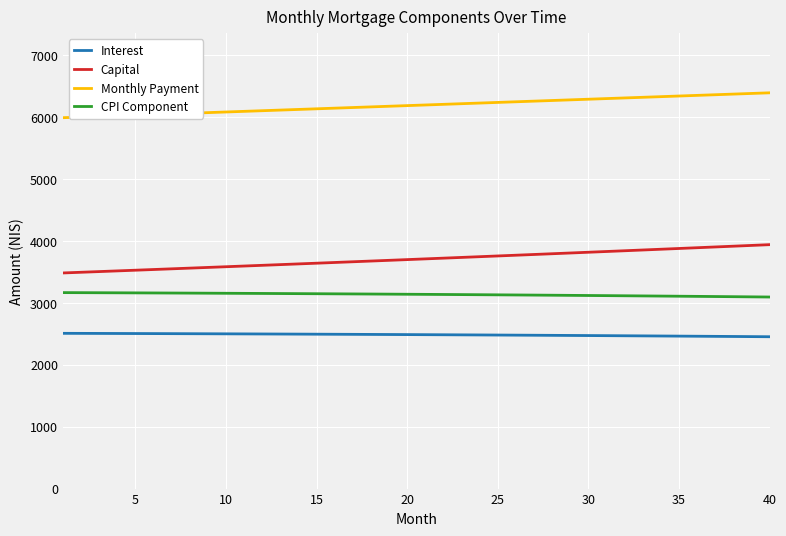

What is the sum of all Monthly Payment values?

247669.7